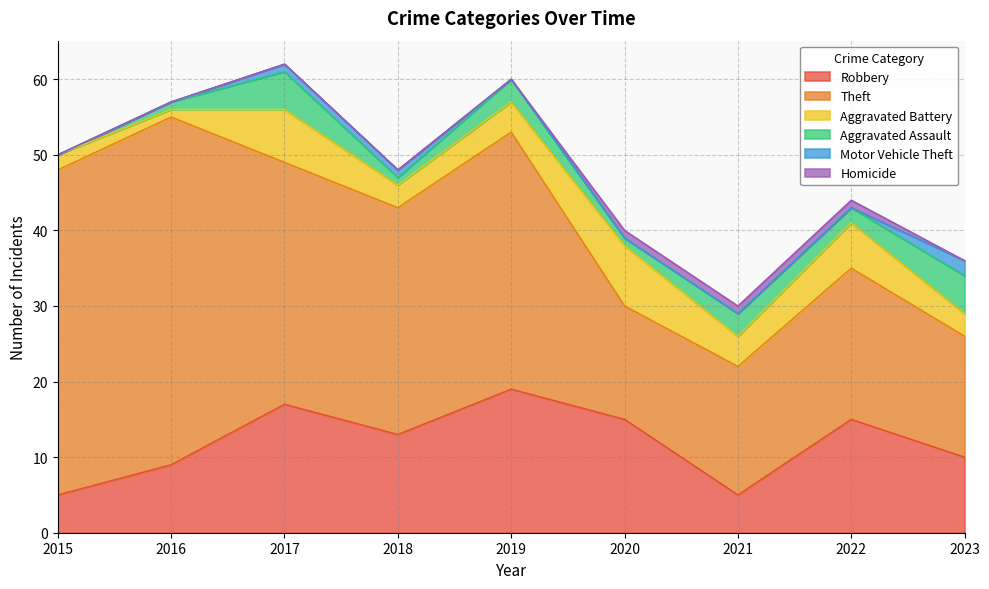

What is the value of the Motor Vehicle Theft point at the 3rd from the left?

1